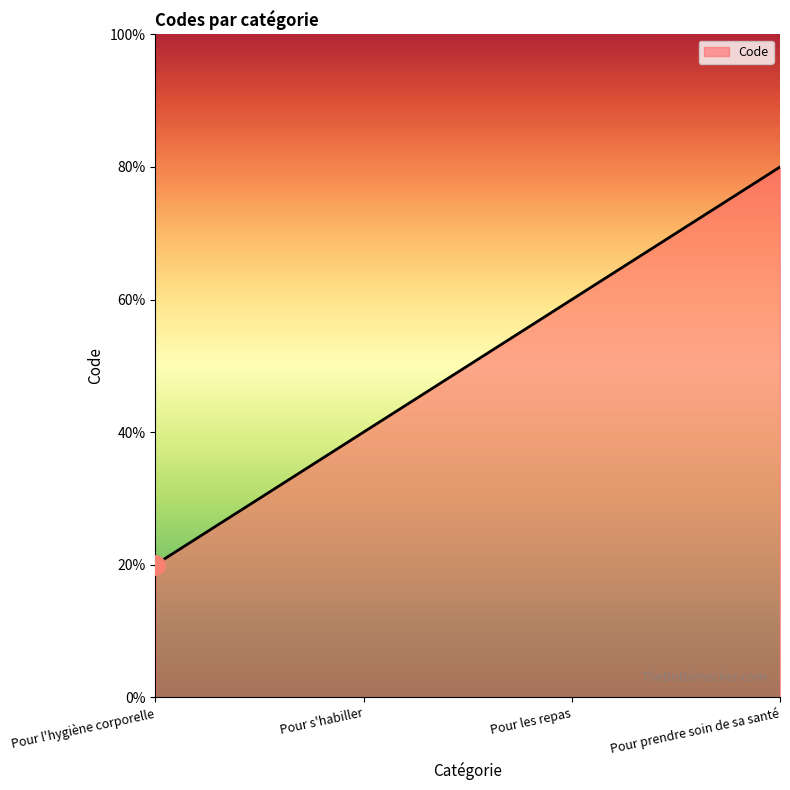

At which category does the chart reach its minimum across all series?

Pour l'hygiène corporelle